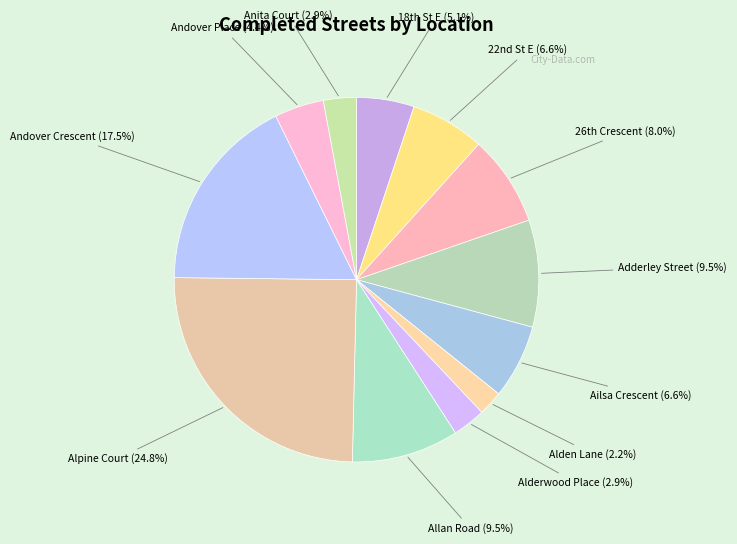

How many slices are in this pie chart?

12